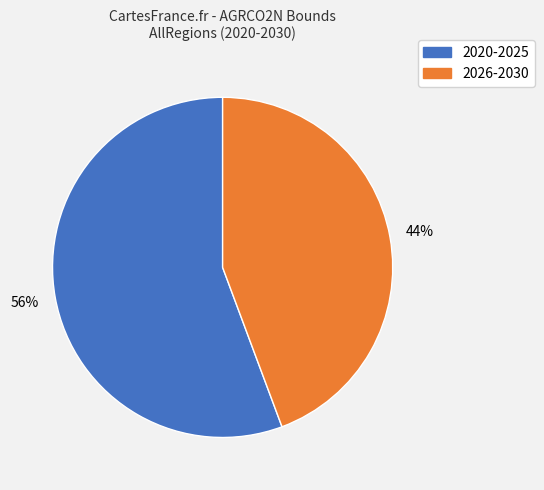

Does any single category account for the majority?

Yes